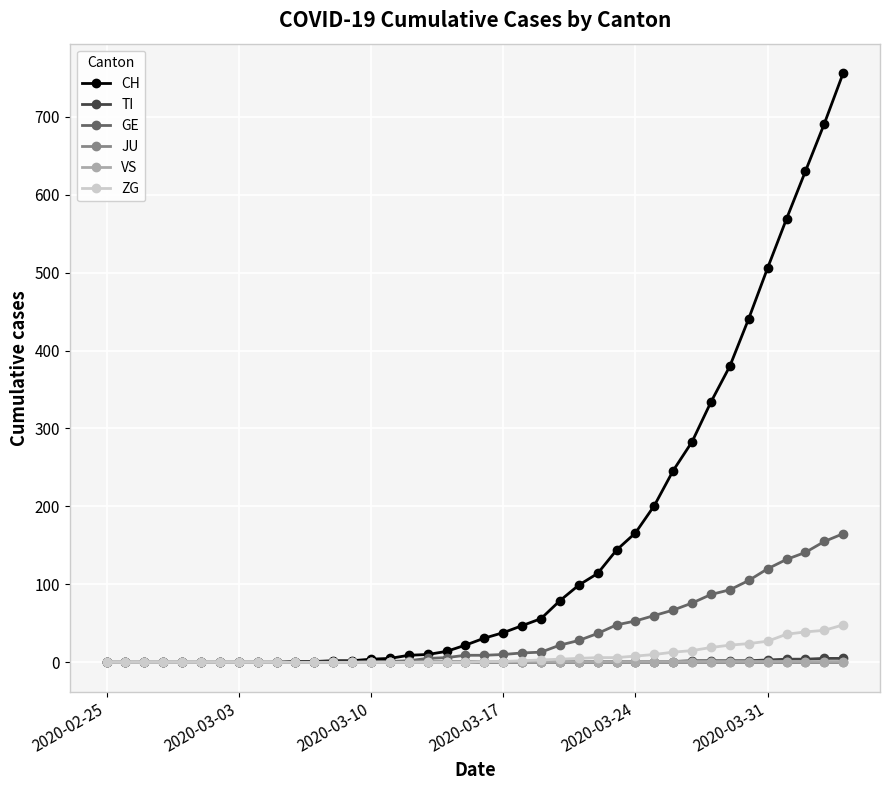

What is the maximum value shown in the chart?

756